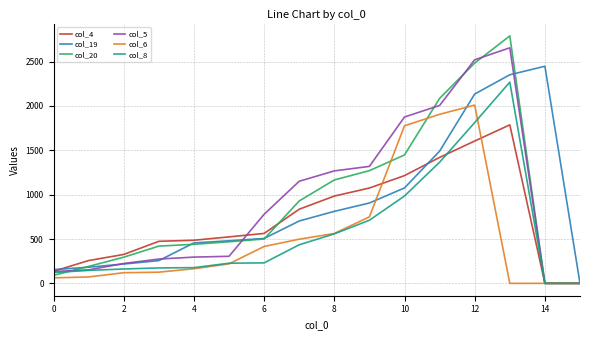

What is the sum of all col_5 values?

14961